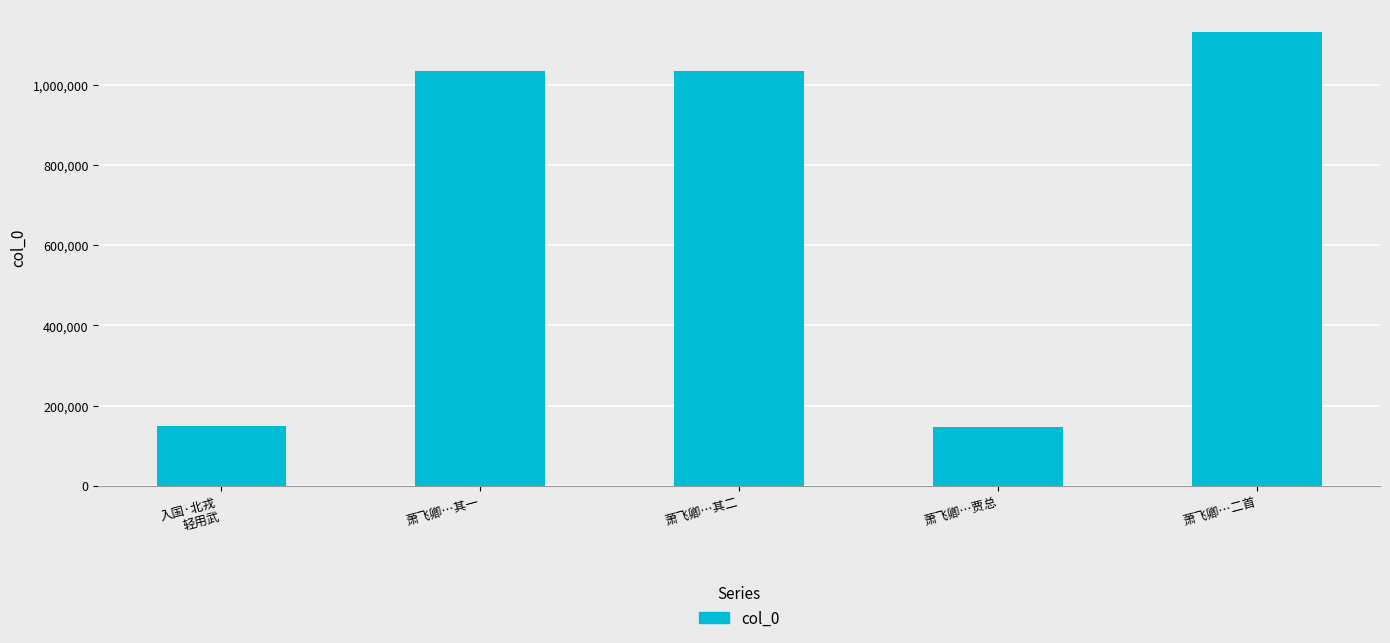

Count the number of categories in the chart.

5